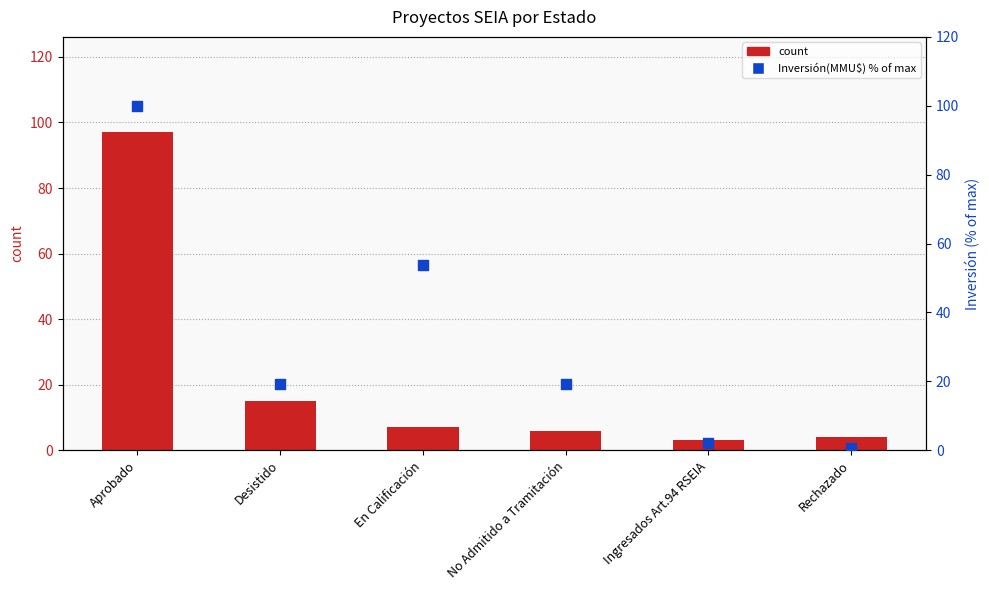

What is the total value across all series at Ingresados Art.94 RSEIA?

5.1